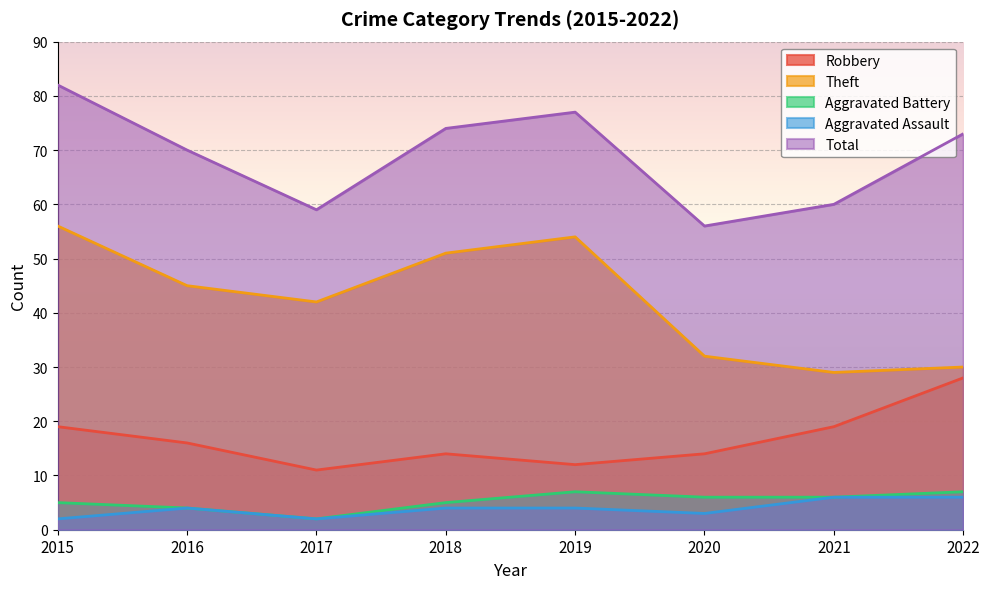

What is the total value across all series at 2021?

120